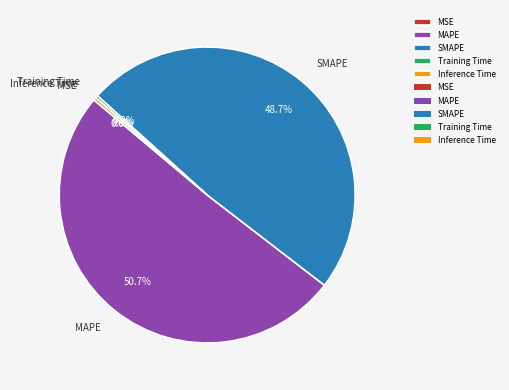

The SMAPE slice represents 35% of the pie. True or false?

False